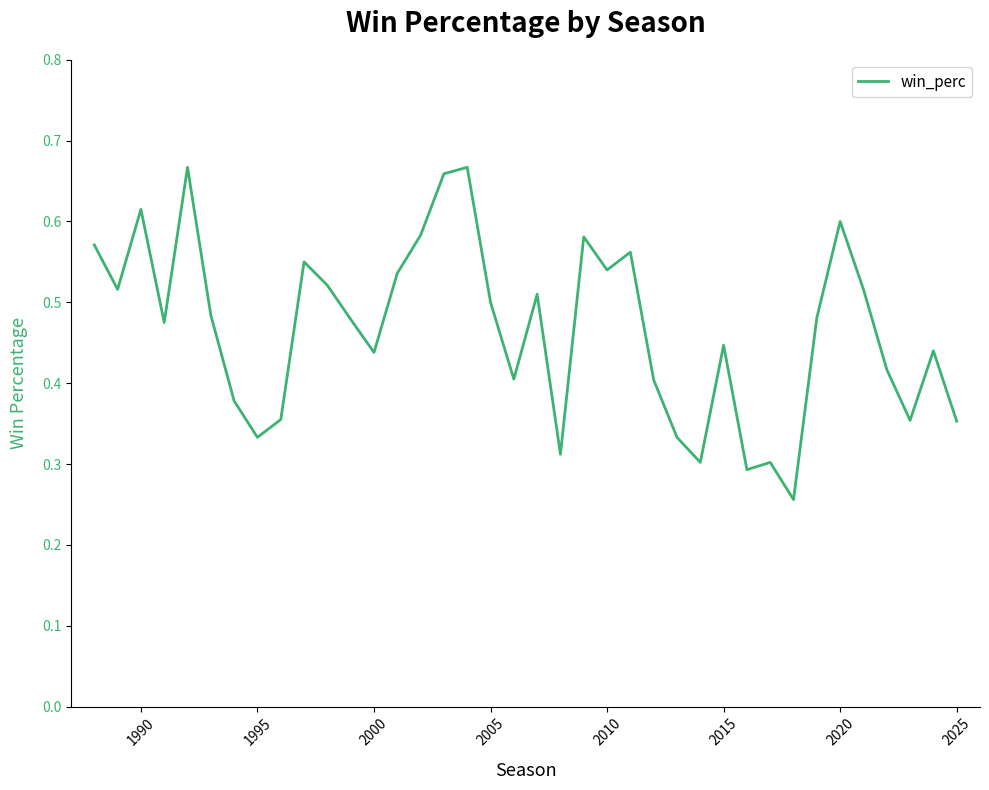

The chart shows a value of 0.1 at 1995. True or false?

False